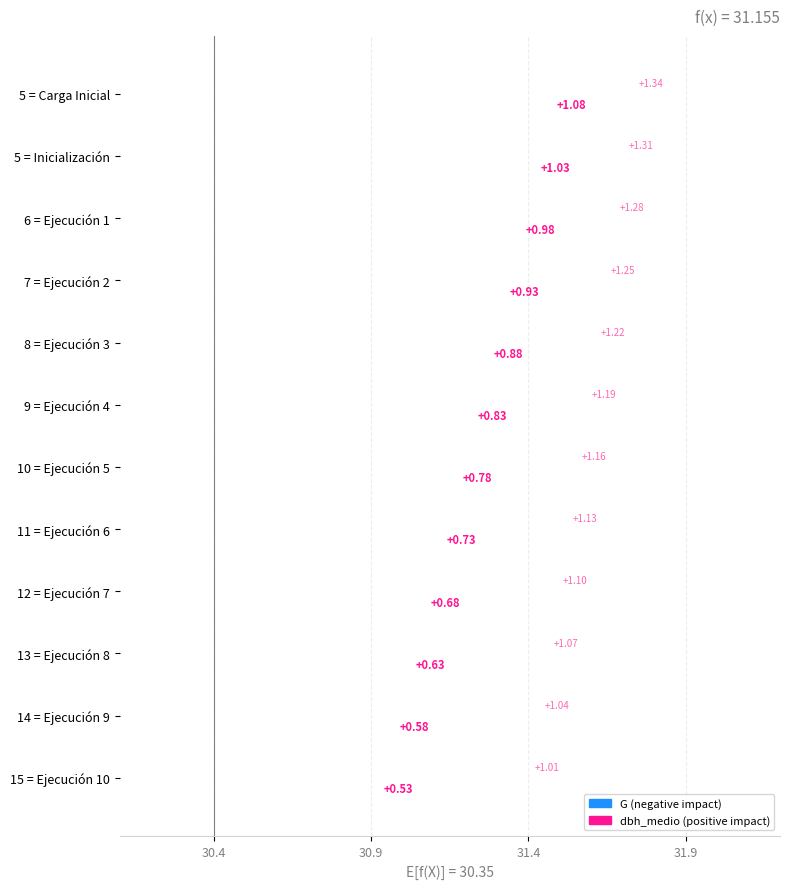

Which series has the largest total across all categories?

dbh_medio